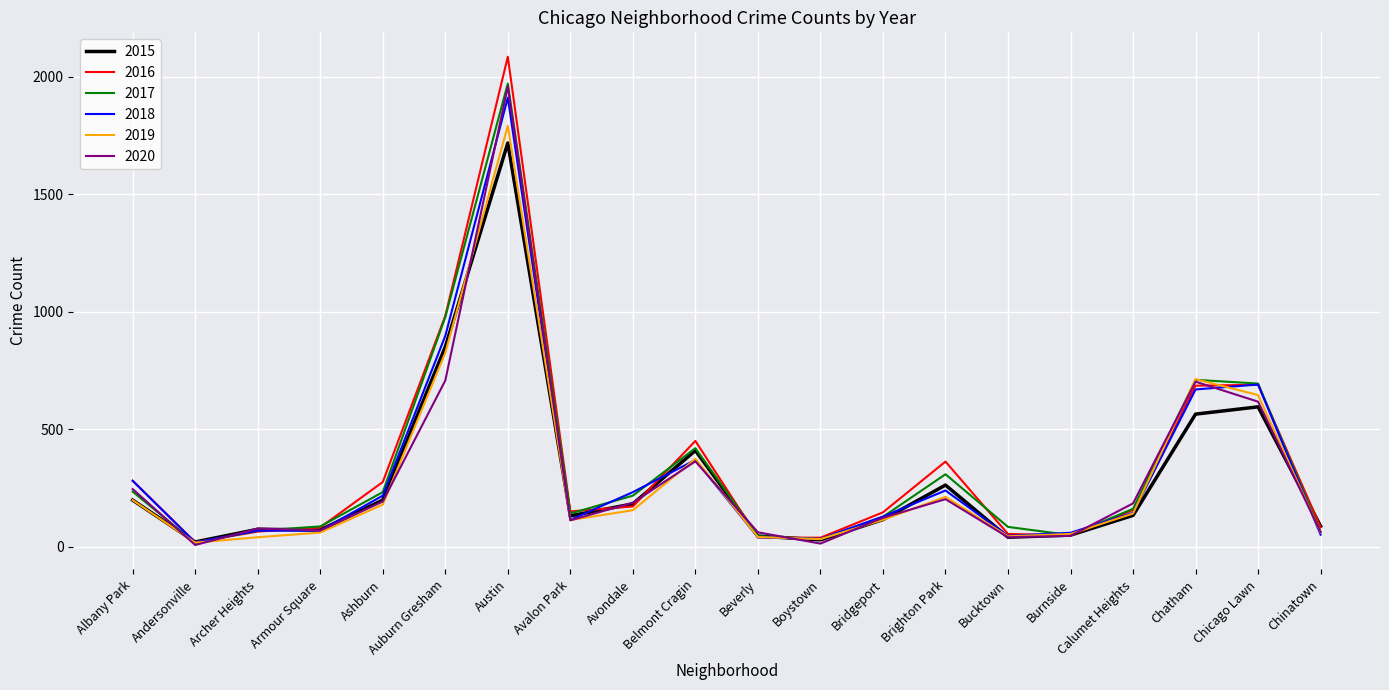

What is the maximum value shown in the chart?

2086